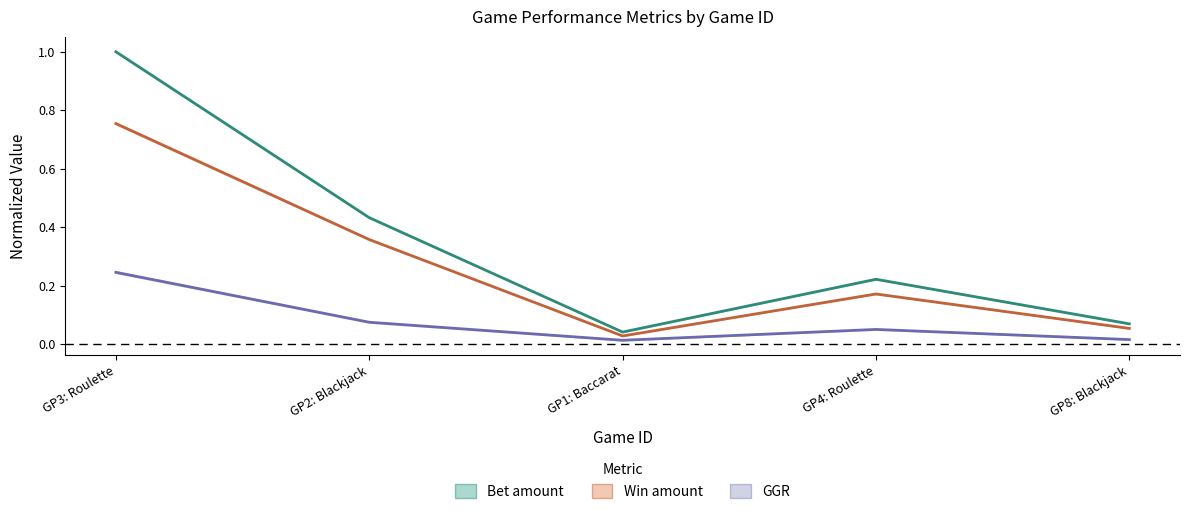

What is the sum of the Win amount values at GP1: Baccarat and GP8: Blackjack?

0.1